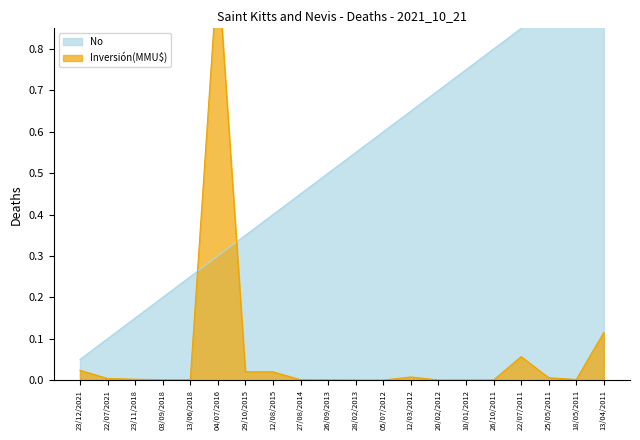

What is the label of the 12th point from the left?

05/07/2012